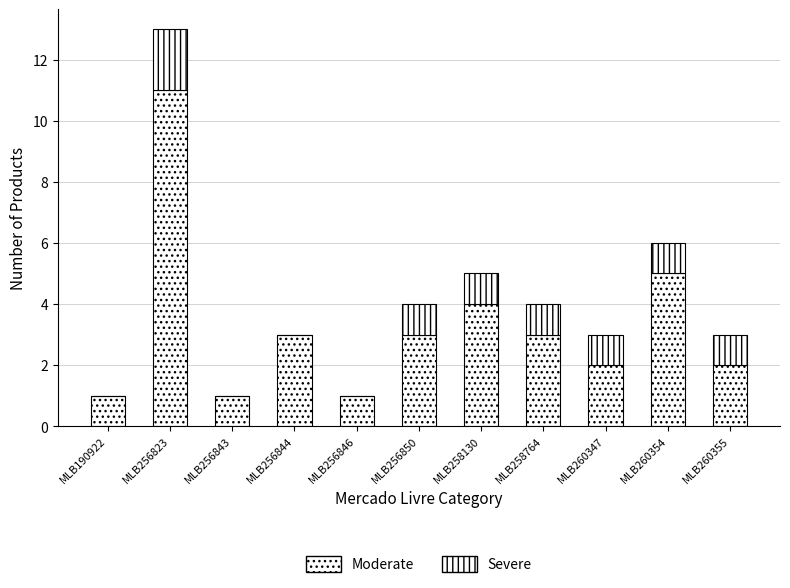

Count the number of categories in the chart.

11